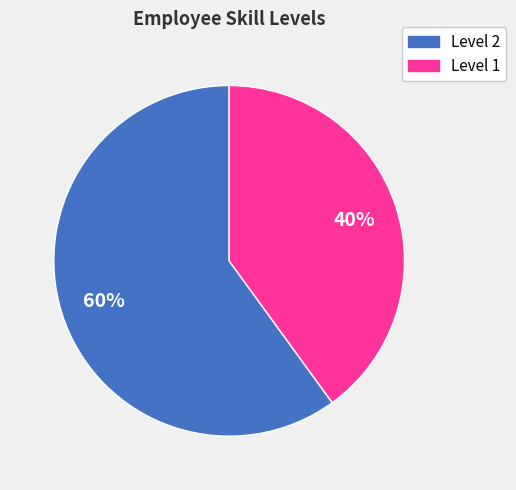

Is there any slice that represents more than half of the pie?

Yes